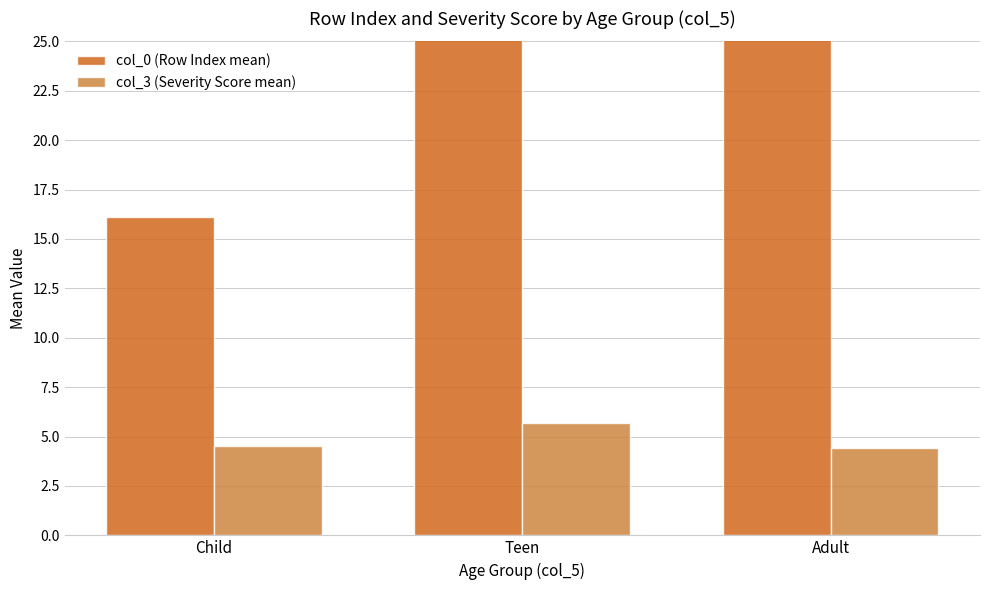

At which category is the sum across all series the highest?

Teen